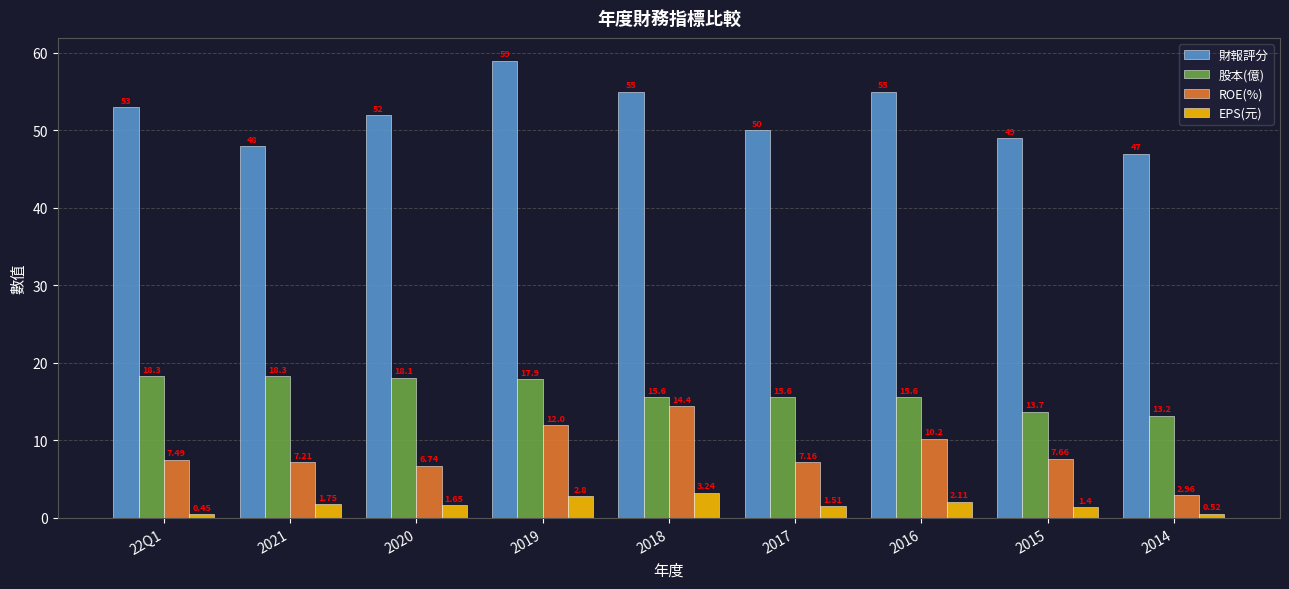

How many data points does each series have?

9